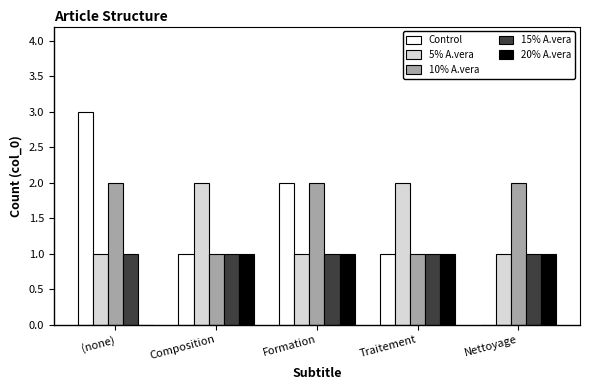

Is the value of 15% A.vera at Nettoyage greater than the value of 5% A.vera at Composition?

No